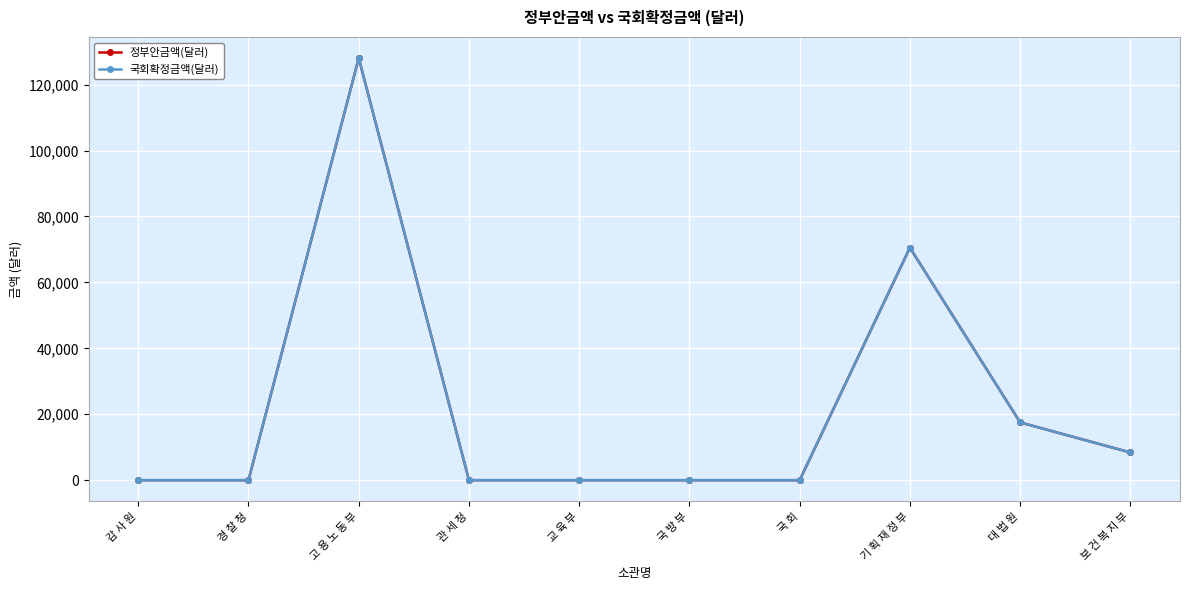

How many lines are shown in the chart?

2